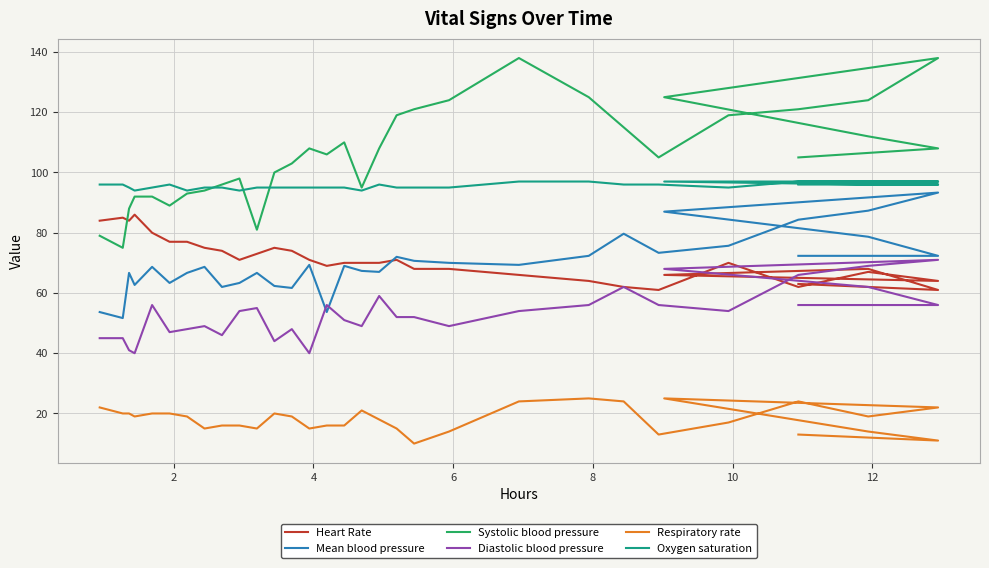

True or false: Oxygen saturation and Heart Rate intersect in this chart.

False